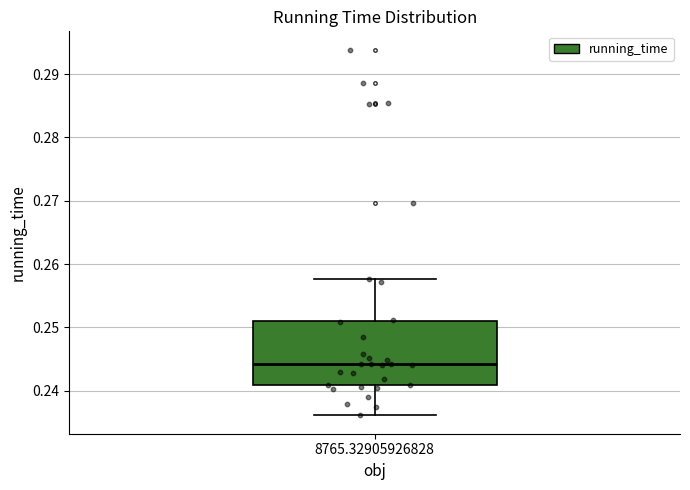

Transcribe this box plot: give where the median line is, the range the box spans, and where the two whiskers end, as read against the y-axis. The values are not printed on the chart, so give them approximately, as read against the axis.

median 0.244, box 0.241 to 0.251, whiskers 0.236 to 0.258